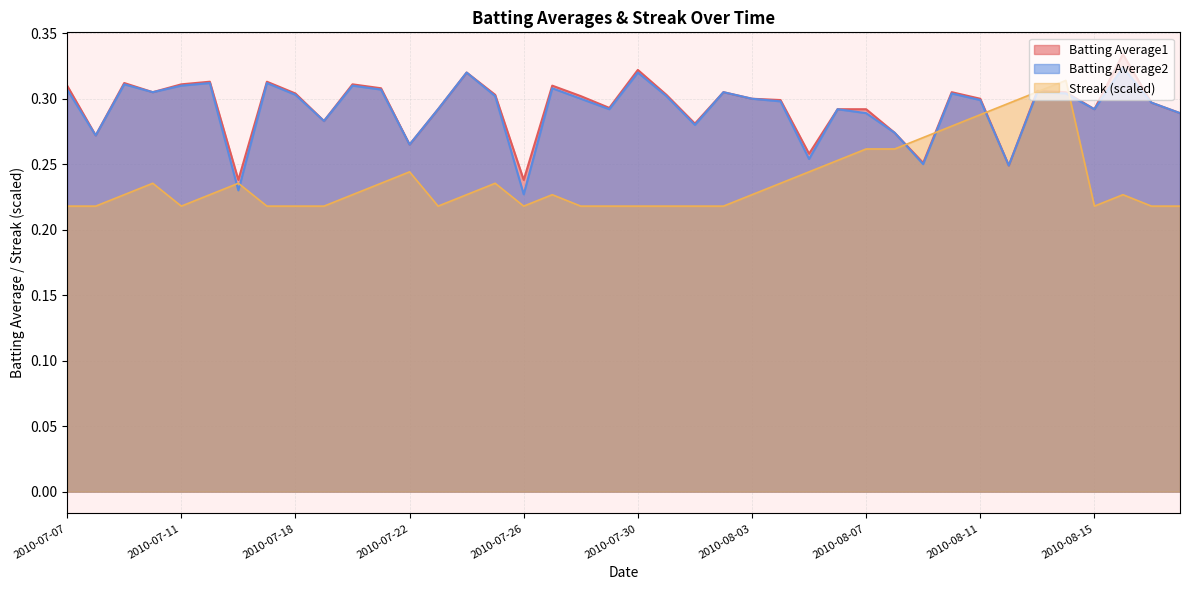

What is the label of the 26th point from the right?

2010-07-24